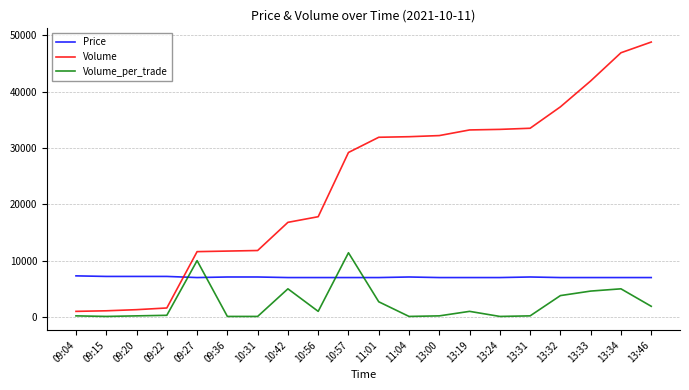

What is the difference between the maximum and second lowest values in the Volume_per_trade series?

11300